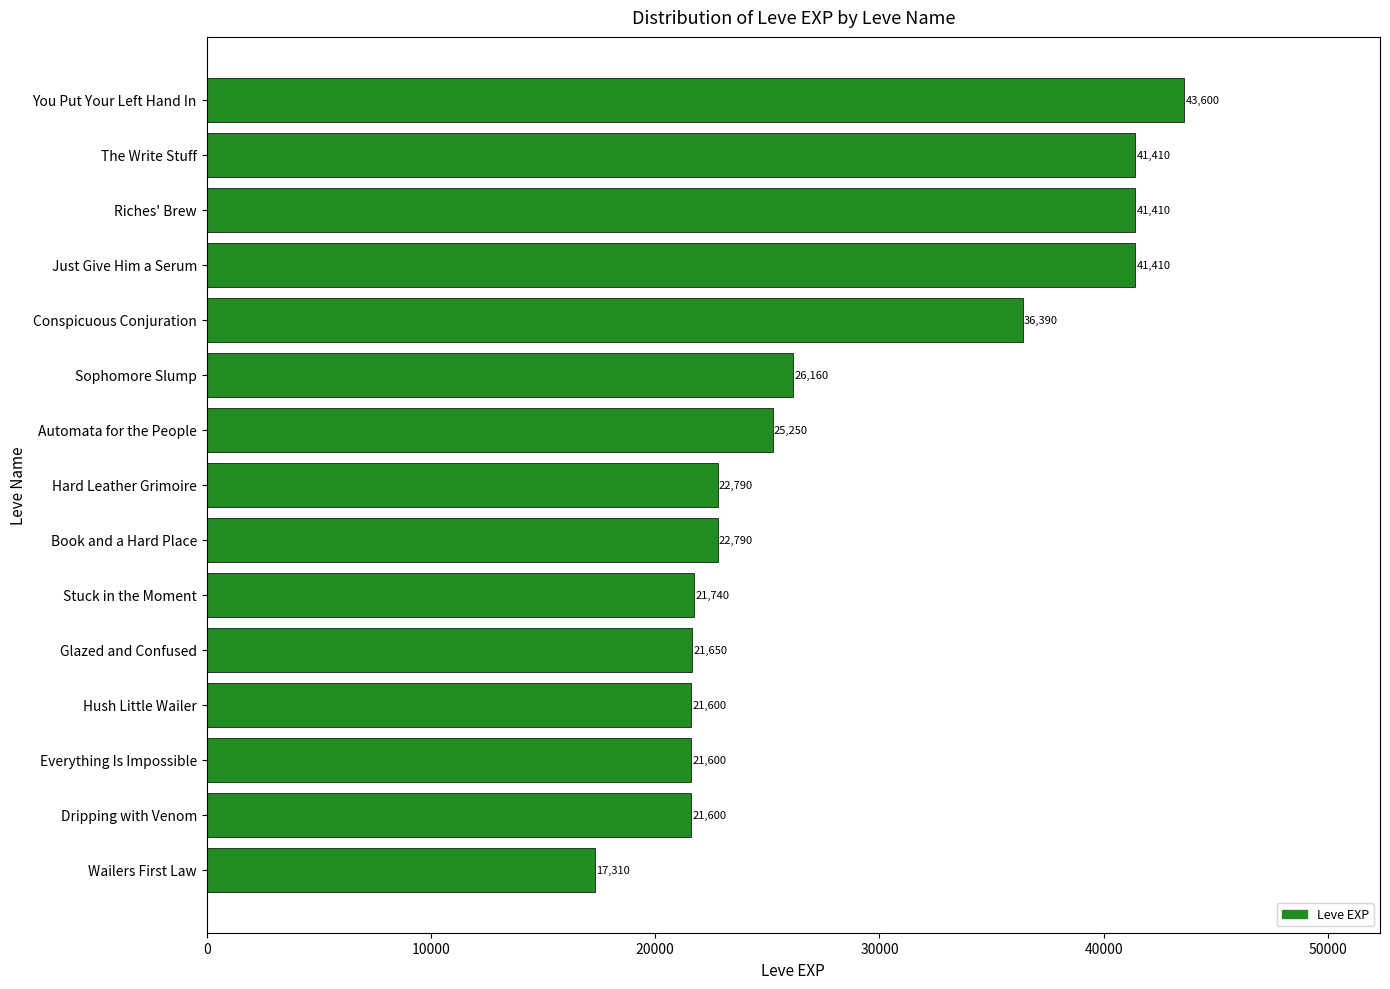

Reading bottom to top, extract all data points from this chart.

17310	21600	21600	21600	21650	21740	22790	22790	25250	26160	36390	41410	41410	41410	43600